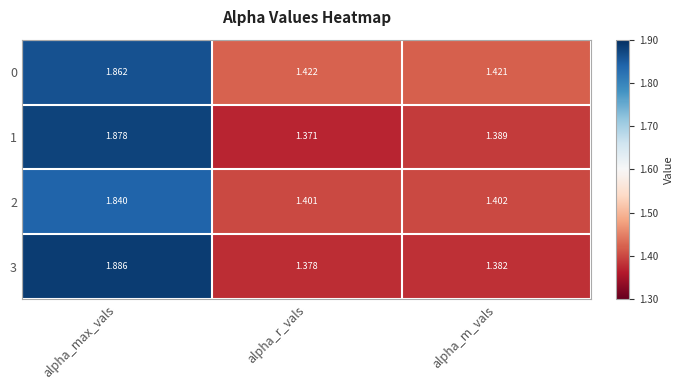

At which category does the chart reach its peak across all series?

alpha_max_vals